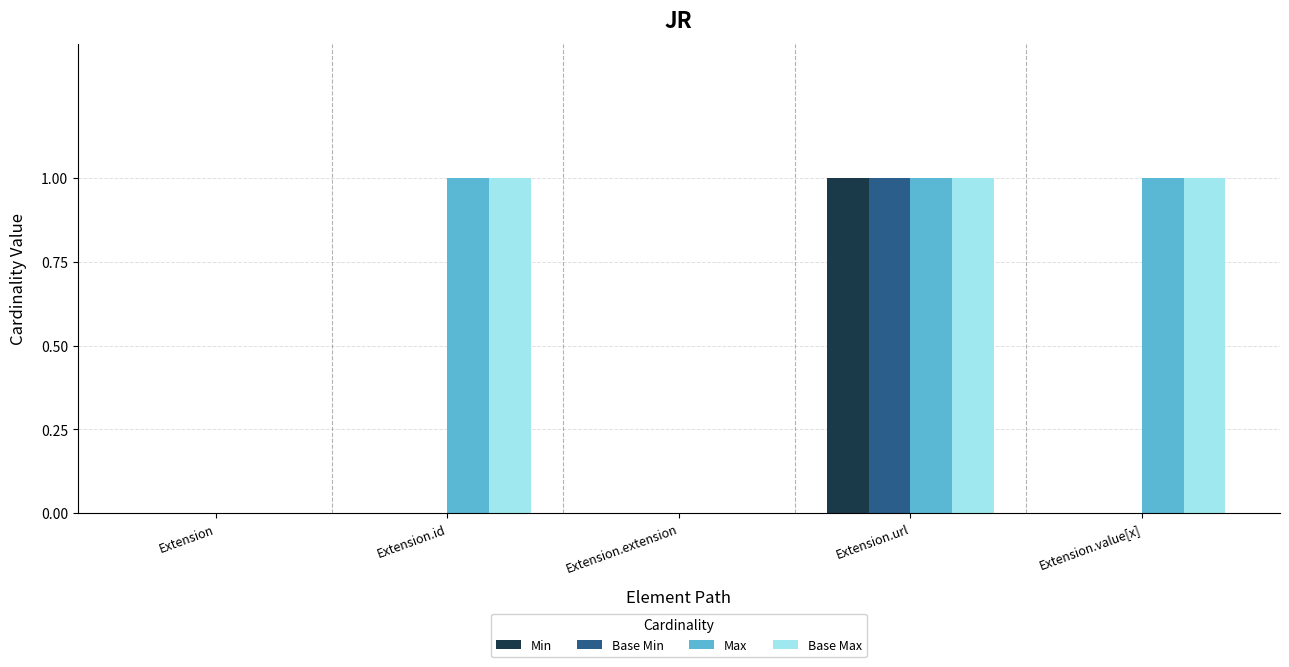

How many distinct data groups are displayed?

4